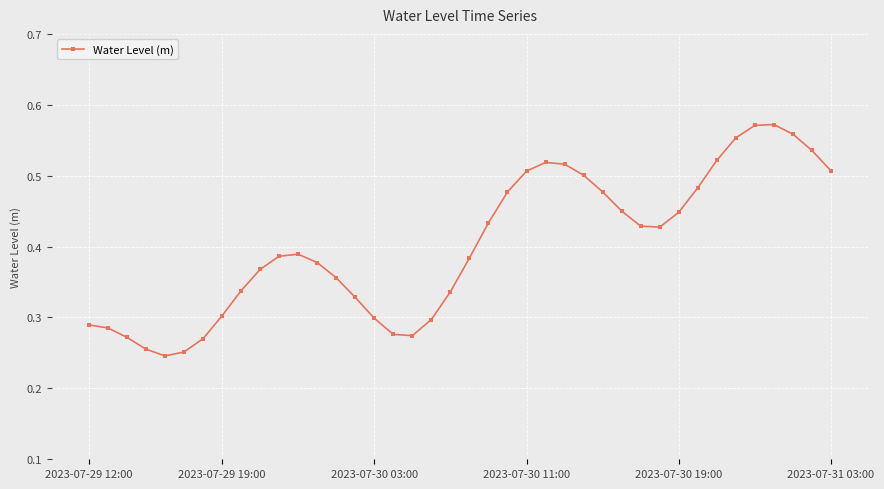

How many values are between 0 and 1?

40